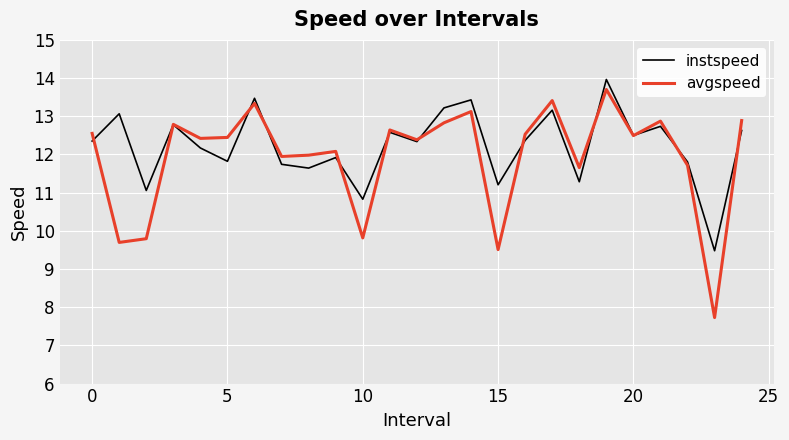

What is the minimum value for avgspeed?

7.7